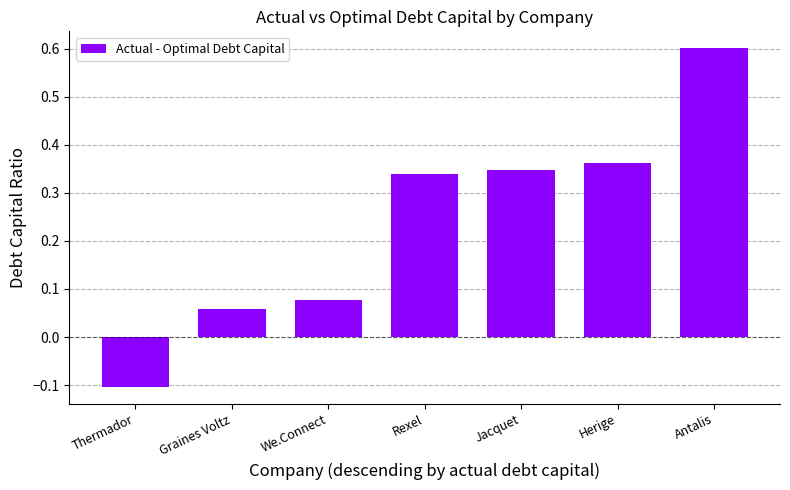

Are the bars horizontal?

No